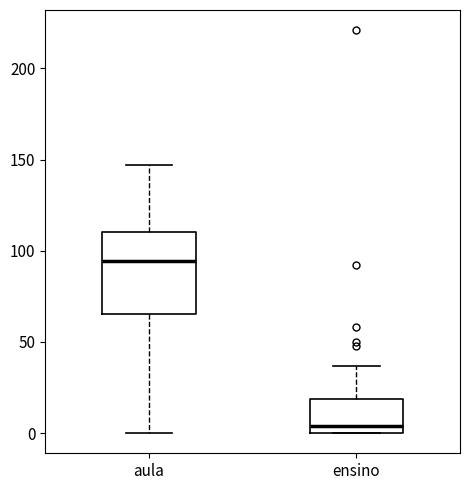

Reading left to right, read every box against the y-axis: the position of its median line, the range the box covers, and the ends of its whiskers. The values are not printed on the chart, so give them approximately, as read against the axis.

aula: median 95, box 65 to 110, whiskers 0 to 145
ensino: median 5, box 0 to 20, whiskers 0 to 35